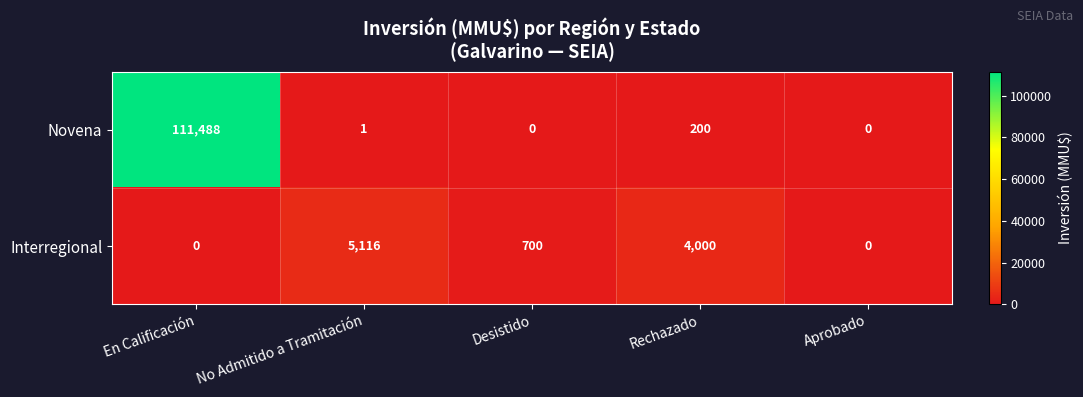

What is the spread (max minus min) of values at Rechazado?

3800